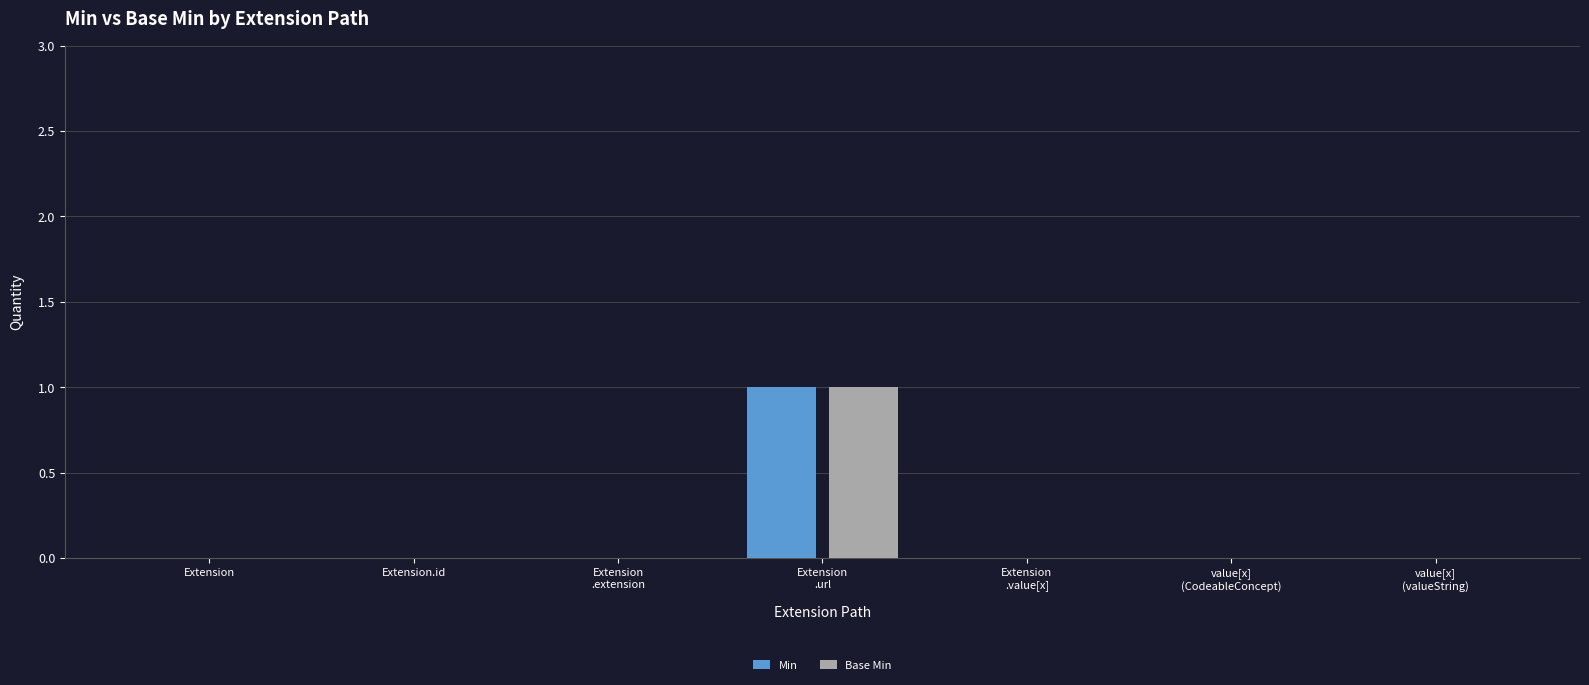

The Base Min series shows 0 at Extension.id. True or false?

True